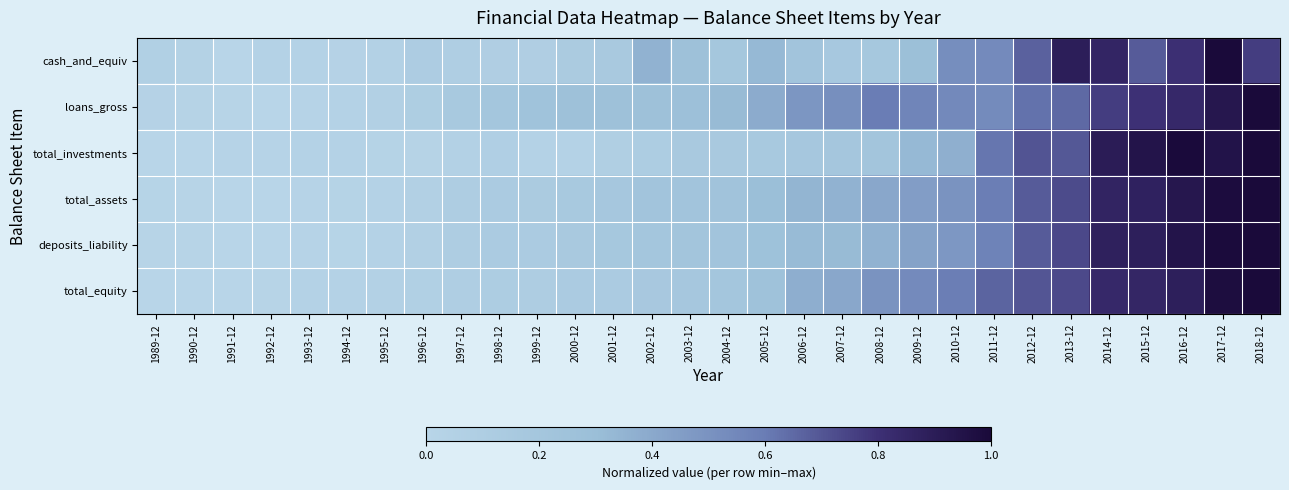

Rank the series by their maximum value, from lowest to highest.

cash_and_equiv, loans_gross, total_investments, total_assets, deposits_liability, total_equity